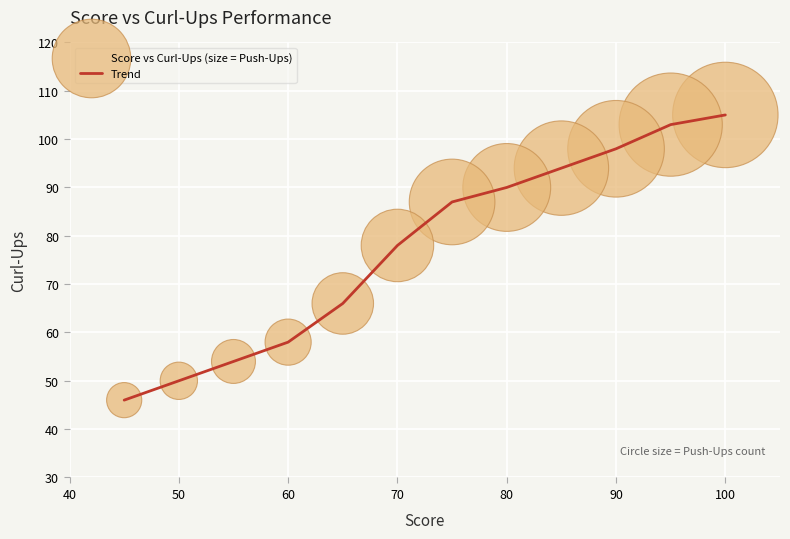

What is the minimum value shown in the chart?

46